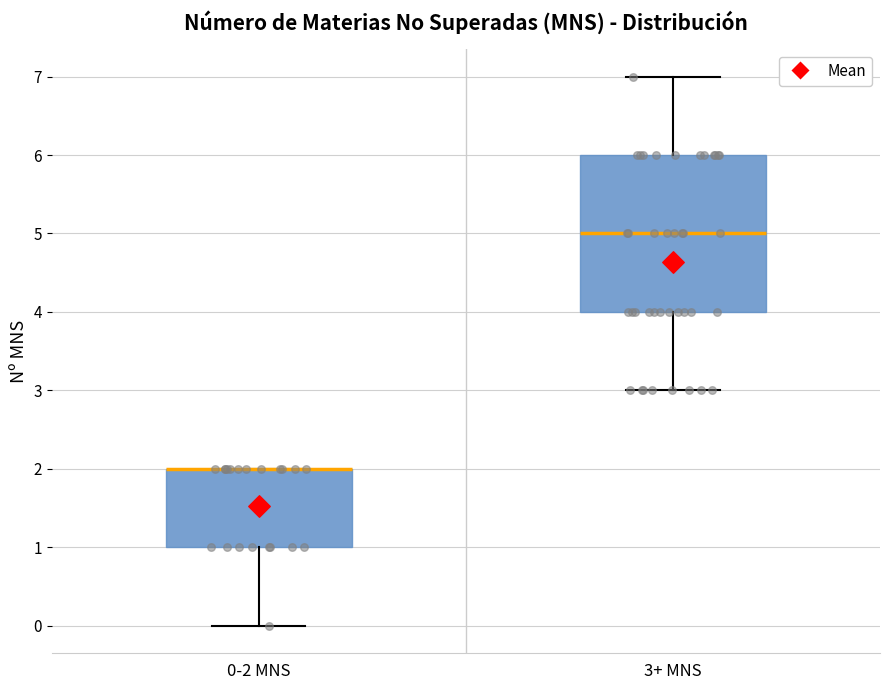

Where does the lower whisker of the box for 3+ MNS end on the y-axis? The values are not printed on the chart, so give them approximately, as read against the axis.

3